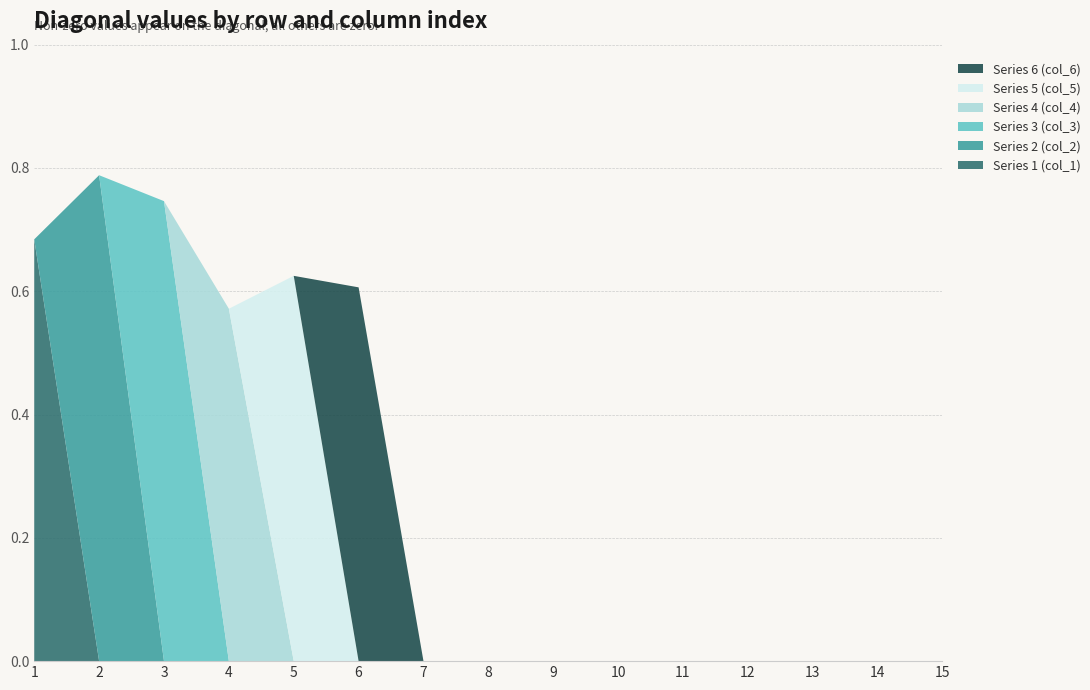

Reading left to right, transcribe all the data shown in this chart.

Series 1 (col_1): 1=0.7	2=0.0	3=0.0	4=0.0	5=0.0	6=0.0	7=0.0	8=0.0	9=0.0	10=0.0	11=0.0	12=0.0	13=0.0	14=0.0	15=0.0
Series 2 (col_2): 1=0.0	2=0.8	3=0.0	4=0.0	5=0.0	6=0.0	7=0.0	8=0.0	9=0.0	10=0.0	11=0.0	12=0.0	13=0.0	14=0.0	15=0.0
Series 3 (col_3): 1=0.0	2=0.0	3=0.7	4=0.0	5=0.0	6=0.0	7=0.0	8=0.0	9=0.0	10=0.0	11=0.0	12=0.0	13=0.0	14=0.0	15=0.0
Series 4 (col_4): 1=0.0	2=0.0	3=0.0	4=0.6	5=0.0	6=0.0	7=0.0	8=0.0	9=0.0	10=0.0	11=0.0	12=0.0	13=0.0	14=0.0	15=0.0
Series 5 (col_5): 1=0.0	2=0.0	3=0.0	4=0.0	5=0.6	6=0.0	7=0.0	8=0.0	9=0.0	10=0.0	11=0.0	12=0.0	13=0.0	14=0.0	15=0.0
Series 6 (col_6): 1=0.0	2=0.0	3=0.0	4=0.0	5=0.0	6=0.6	7=0.0	8=0.0	9=0.0	10=0.0	11=0.0	12=0.0	13=0.0	14=0.0	15=0.0